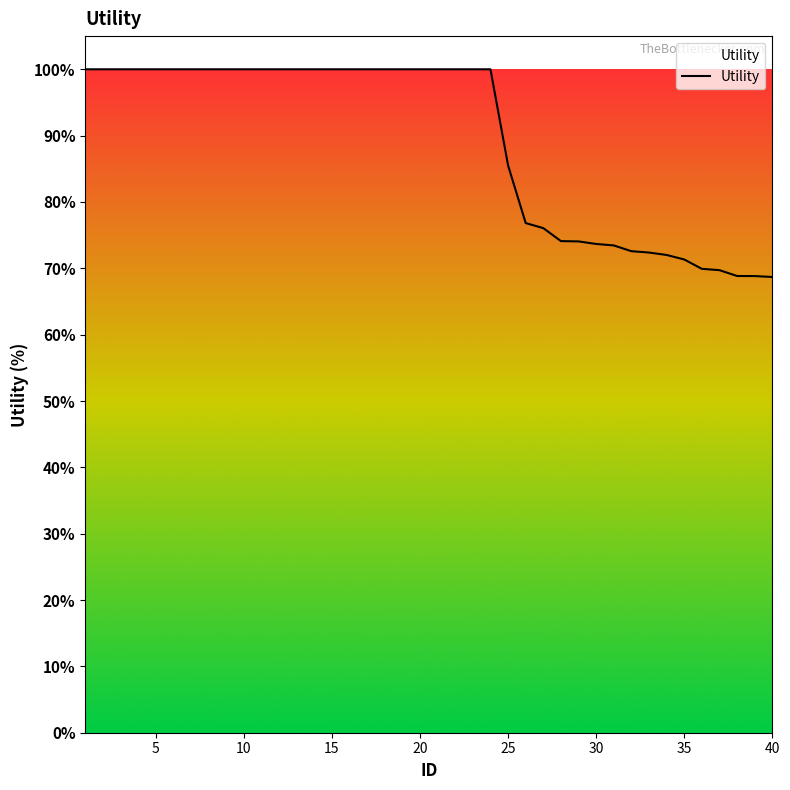

What is the maximum value shown in the chart?

100.0